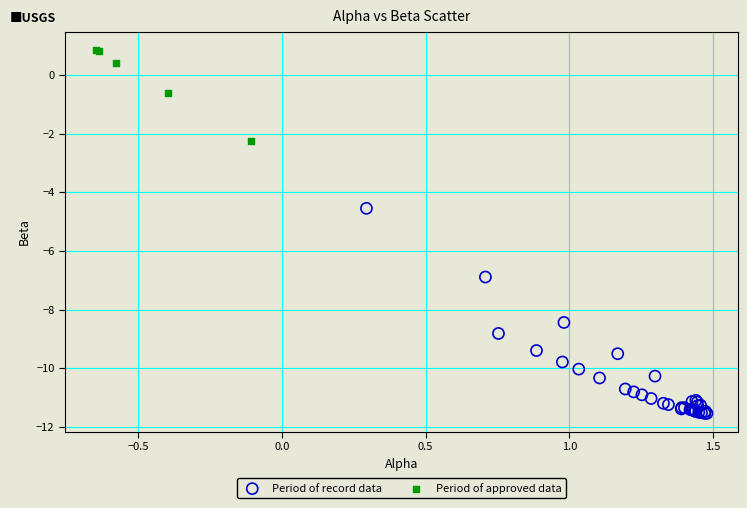

Which series has the widest spread of Y values?

Period of record data